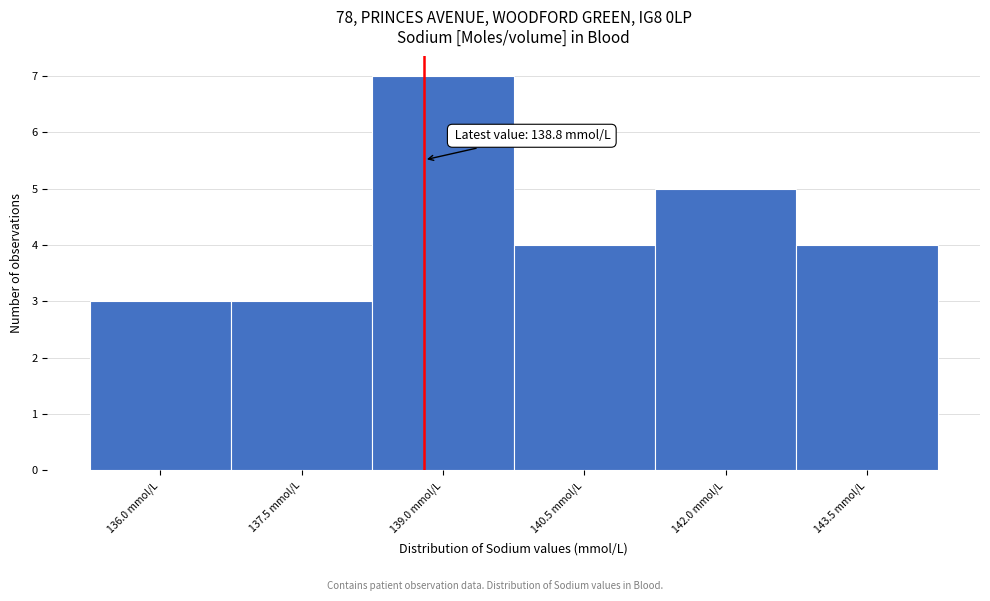

Which range on the x-axis has the tallest bar?

138.25 to 139.75